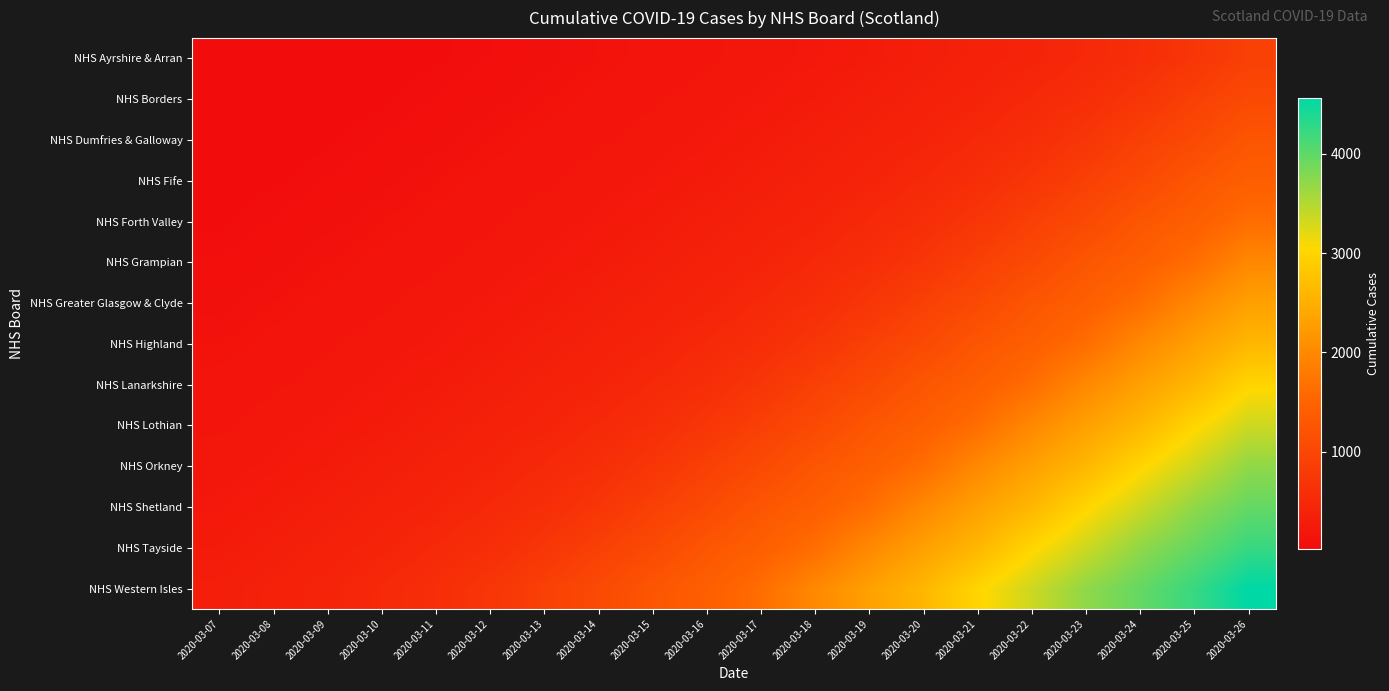

Reading left to right, list all the values displayed in this chart.

NHS Ayrshire & Arran: 2020-03-07=16	2020-03-08=21	2020-03-09=23	2020-03-10=27	2020-03-11=36	2020-03-12=60	2020-03-13=84	2020-03-14=123	2020-03-15=155	2020-03-16=170	2020-03-17=191	2020-03-18=221	2020-03-19=266	2020-03-20=322	2020-03-21=373	2020-03-22=416	2020-03-23=499	2020-03-24=584	2020-03-25=719	2020-03-26=894
NHS Borders: 2020-03-07=21	2020-03-08=23	2020-03-09=27	2020-03-10=36	2020-03-11=60	2020-03-12=84	2020-03-13=123	2020-03-14=155	2020-03-15=170	2020-03-16=191	2020-03-17=221	2020-03-18=266	2020-03-19=322	2020-03-20=373	2020-03-21=416	2020-03-22=499	2020-03-23=584	2020-03-24=719	2020-03-25=894	2020-03-26=1059
NHS Dumfries & Galloway: 2020-03-07=23	2020-03-08=27	2020-03-09=36	2020-03-10=60	2020-03-11=84	2020-03-12=123	2020-03-13=155	2020-03-14=170	2020-03-15=191	2020-03-16=221	2020-03-17=266	2020-03-18=322	2020-03-19=373	2020-03-20=416	2020-03-21=499	2020-03-22=584	2020-03-23=719	2020-03-24=894	2020-03-25=1059	2020-03-26=1264
NHS Fife: 2020-03-07=27	2020-03-08=36	2020-03-09=60	2020-03-10=84	2020-03-11=123	2020-03-12=155	2020-03-13=170	2020-03-14=191	2020-03-15=221	2020-03-16=266	2020-03-17=322	2020-03-18=373	2020-03-19=416	2020-03-20=499	2020-03-21=584	2020-03-22=719	2020-03-23=894	2020-03-24=1059	2020-03-25=1264	2020-03-26=1417
NHS Forth Valley: 2020-03-07=36	2020-03-08=60	2020-03-09=84	2020-03-10=123	2020-03-11=155	2020-03-12=170	2020-03-13=191	2020-03-14=221	2020-03-15=266	2020-03-16=322	2020-03-17=373	2020-03-18=416	2020-03-19=499	2020-03-20=584	2020-03-21=719	2020-03-22=894	2020-03-23=1059	2020-03-24=1264	2020-03-25=1417	2020-03-26=1632
NHS Grampian: 2020-03-07=60	2020-03-08=84	2020-03-09=123	2020-03-10=155	2020-03-11=170	2020-03-12=191	2020-03-13=221	2020-03-14=266	2020-03-15=322	2020-03-16=373	2020-03-17=416	2020-03-18=499	2020-03-19=584	2020-03-20=719	2020-03-21=894	2020-03-22=1059	2020-03-23=1264	2020-03-24=1417	2020-03-25=1632	2020-03-26=1993
NHS Greater Glasgow & Clyde: 2020-03-07=84	2020-03-08=123	2020-03-09=155	2020-03-10=170	2020-03-11=191	2020-03-12=221	2020-03-13=266	2020-03-14=322	2020-03-15=373	2020-03-16=416	2020-03-17=499	2020-03-18=584	2020-03-19=719	2020-03-20=894	2020-03-21=1059	2020-03-22=1264	2020-03-23=1417	2020-03-24=1632	2020-03-25=1993	2020-03-26=2310
NHS Highland: 2020-03-07=123	2020-03-08=155	2020-03-09=170	2020-03-10=191	2020-03-11=221	2020-03-12=266	2020-03-13=322	2020-03-14=373	2020-03-15=416	2020-03-16=499	2020-03-17=584	2020-03-18=719	2020-03-19=894	2020-03-20=1059	2020-03-21=1264	2020-03-22=1417	2020-03-23=1632	2020-03-24=1993	2020-03-25=2310	2020-03-26=2602
NHS Lanarkshire: 2020-03-07=155	2020-03-08=170	2020-03-09=191	2020-03-10=221	2020-03-11=266	2020-03-12=322	2020-03-13=373	2020-03-14=416	2020-03-15=499	2020-03-16=584	2020-03-17=719	2020-03-18=894	2020-03-19=1059	2020-03-20=1264	2020-03-21=1417	2020-03-22=1632	2020-03-23=1993	2020-03-24=2310	2020-03-25=2602	2020-03-26=3001
NHS Lothian: 2020-03-07=170	2020-03-08=191	2020-03-09=221	2020-03-10=266	2020-03-11=322	2020-03-12=373	2020-03-13=416	2020-03-14=499	2020-03-15=584	2020-03-16=719	2020-03-17=894	2020-03-18=1059	2020-03-19=1264	2020-03-20=1417	2020-03-21=1632	2020-03-22=1993	2020-03-23=2310	2020-03-24=2602	2020-03-25=3001	2020-03-26=3345
NHS Orkney: 2020-03-07=191	2020-03-08=221	2020-03-09=266	2020-03-10=322	2020-03-11=373	2020-03-12=416	2020-03-13=499	2020-03-14=584	2020-03-15=719	2020-03-16=894	2020-03-17=1059	2020-03-18=1264	2020-03-19=1417	2020-03-20=1632	2020-03-21=1993	2020-03-22=2310	2020-03-23=2602	2020-03-24=3001	2020-03-25=3345	2020-03-26=3706
NHS Shetland: 2020-03-07=221	2020-03-08=266	2020-03-09=322	2020-03-10=373	2020-03-11=416	2020-03-12=499	2020-03-13=584	2020-03-14=719	2020-03-15=894	2020-03-16=1059	2020-03-17=1264	2020-03-18=1417	2020-03-19=1632	2020-03-20=1993	2020-03-21=2310	2020-03-22=2602	2020-03-23=3001	2020-03-24=3345	2020-03-25=3706	2020-03-26=3961
NHS Tayside: 2020-03-07=266	2020-03-08=322	2020-03-09=373	2020-03-10=416	2020-03-11=499	2020-03-12=584	2020-03-13=719	2020-03-14=894	2020-03-15=1059	2020-03-16=1264	2020-03-17=1417	2020-03-18=1632	2020-03-19=1993	2020-03-20=2310	2020-03-21=2602	2020-03-22=3001	2020-03-23=3345	2020-03-24=3706	2020-03-25=3961	2020-03-26=4229
NHS Western Isles: 2020-03-07=322	2020-03-08=373	2020-03-09=416	2020-03-10=499	2020-03-11=584	2020-03-12=719	2020-03-13=894	2020-03-14=1059	2020-03-15=1264	2020-03-16=1417	2020-03-17=1632	2020-03-18=1993	2020-03-19=2310	2020-03-20=2602	2020-03-21=3001	2020-03-22=3345	2020-03-23=3706	2020-03-24=3961	2020-03-25=4229	2020-03-26=4565